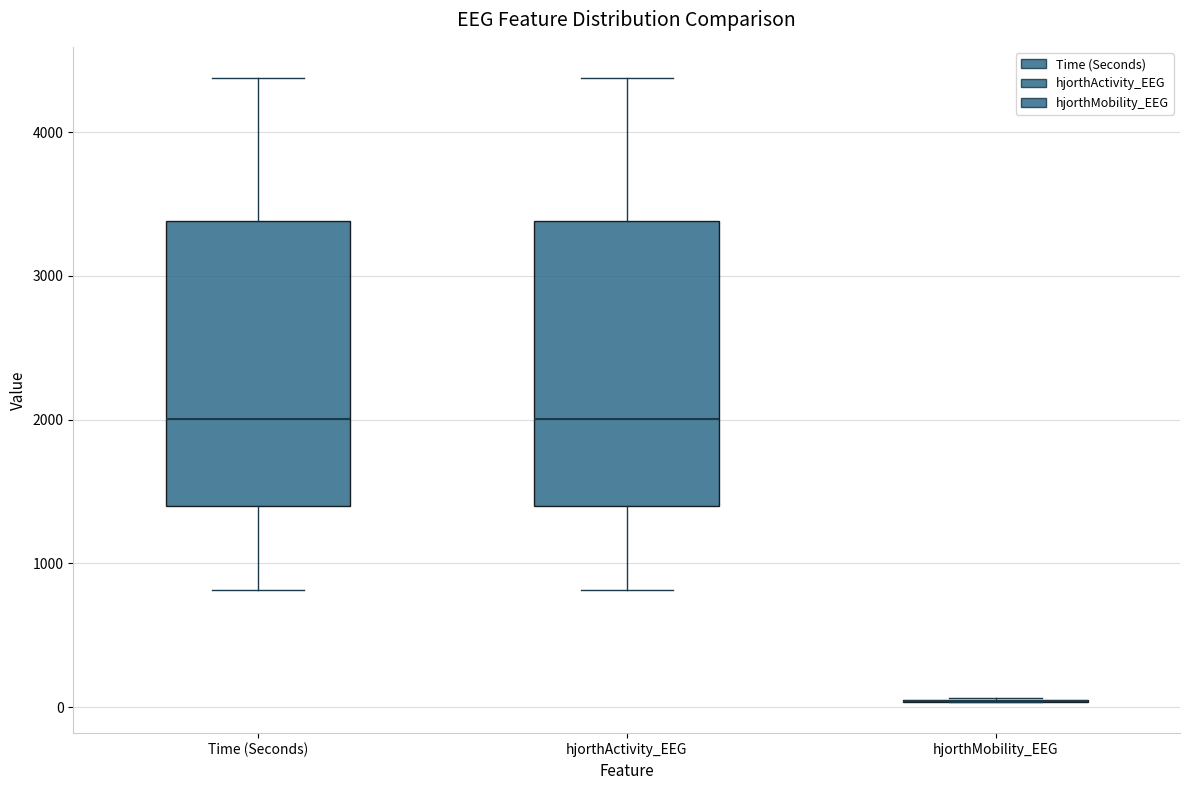

Where is the upper edge of the box for hjorthActivity_EEG on the y-axis? The values are not printed on the chart, so give them approximately, as read against the axis.

3400